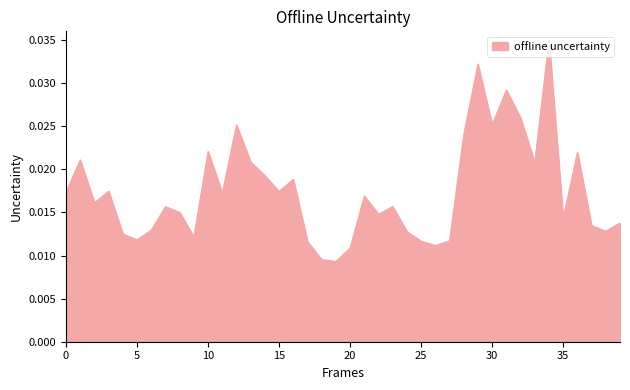

How many distinct data groups are displayed?

1